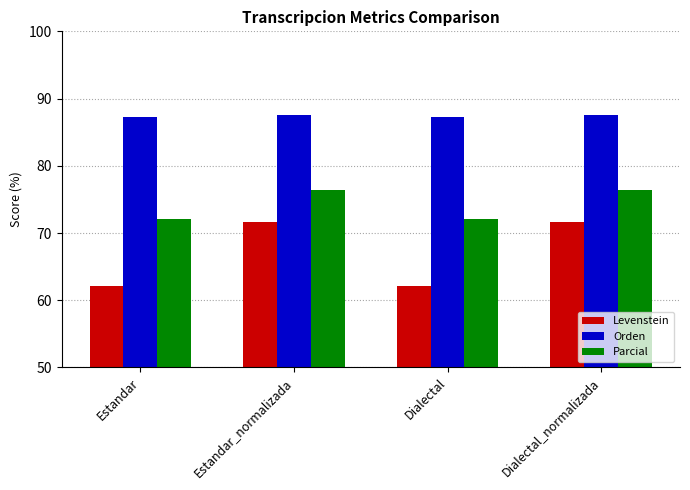

What is the label of the 1st bar from the left?

Estandar